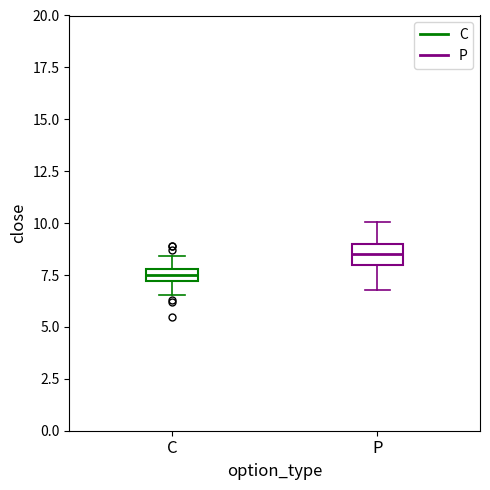

Which box's median line is the lowest?

C